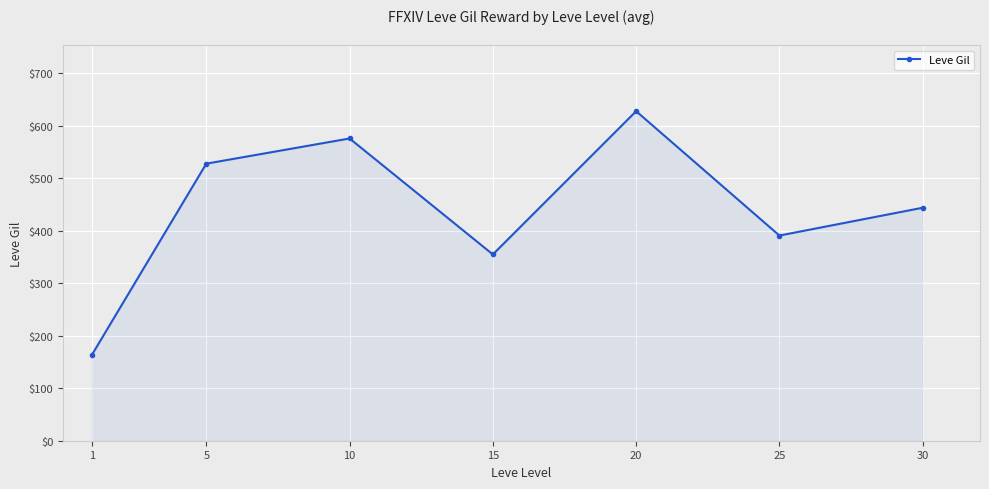

The chart shows a value of 385 at 10. True or false?

False